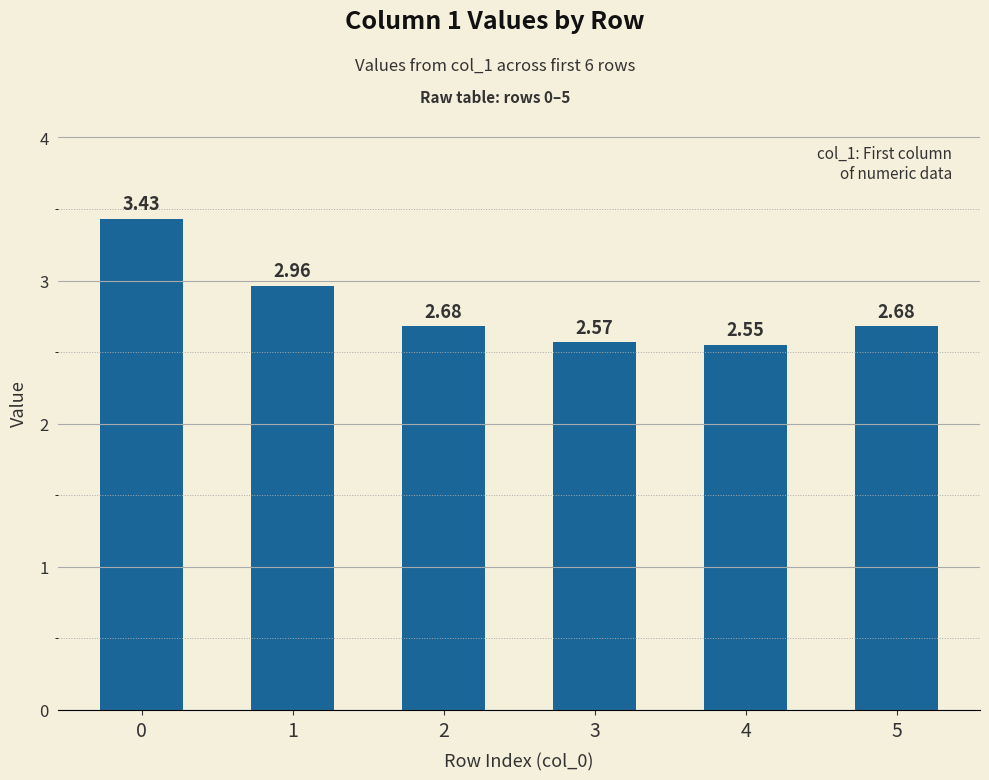

Approximately how many times larger is the value at 3 compared to 4?

1.0